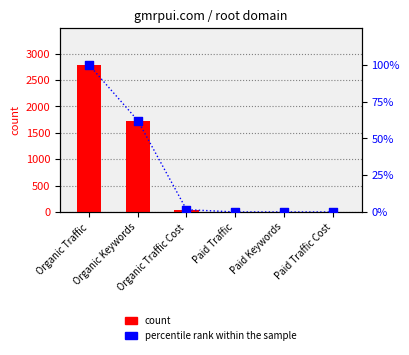

Which series reaches the maximum Y coordinate?

count